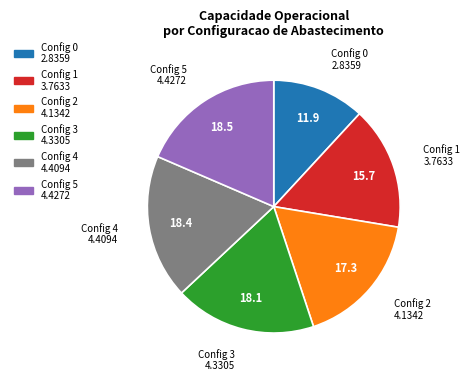

Is the sum of Config 2 and Config 1 greater than half?

No